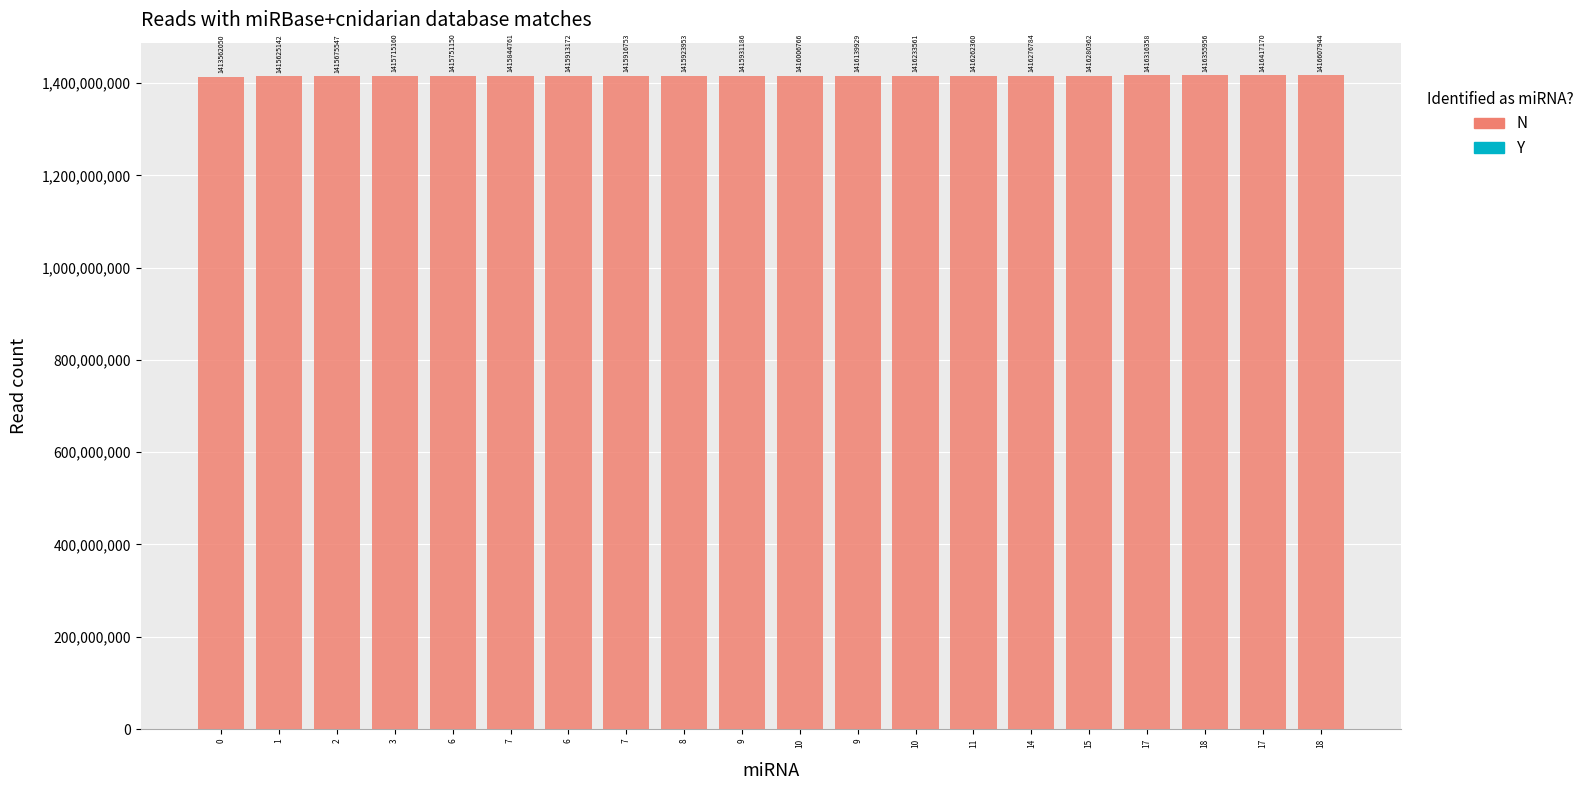

Does the chart contain any negative values?

No